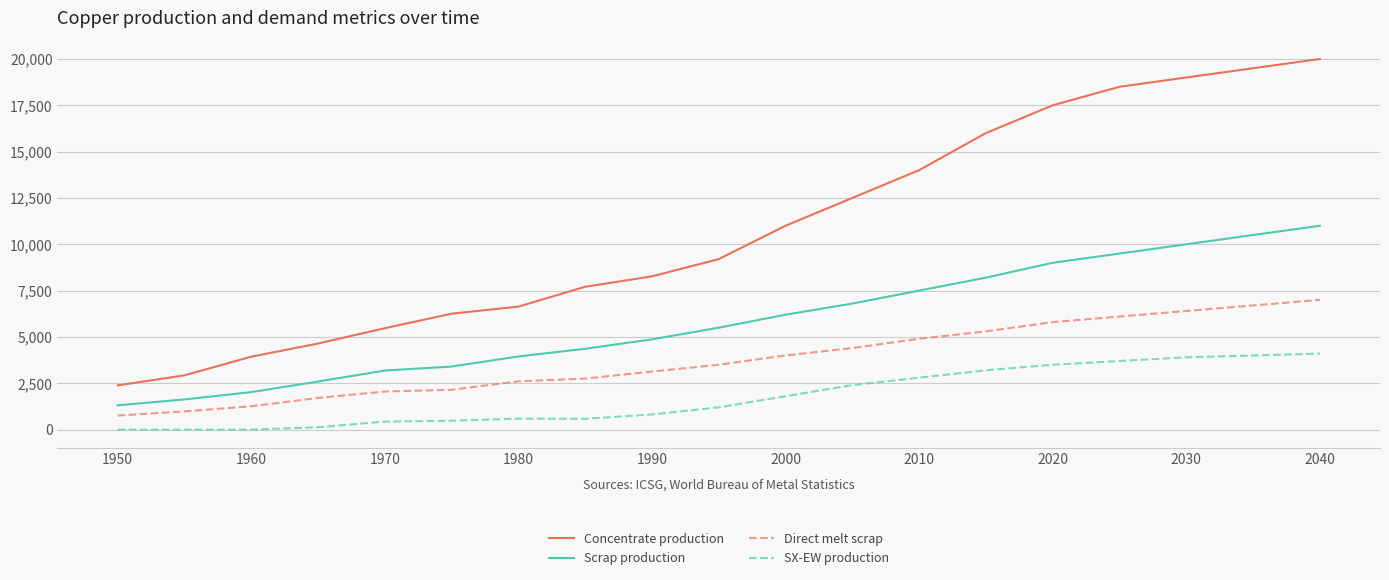

Which series has the largest total across all categories?

Concentrate production